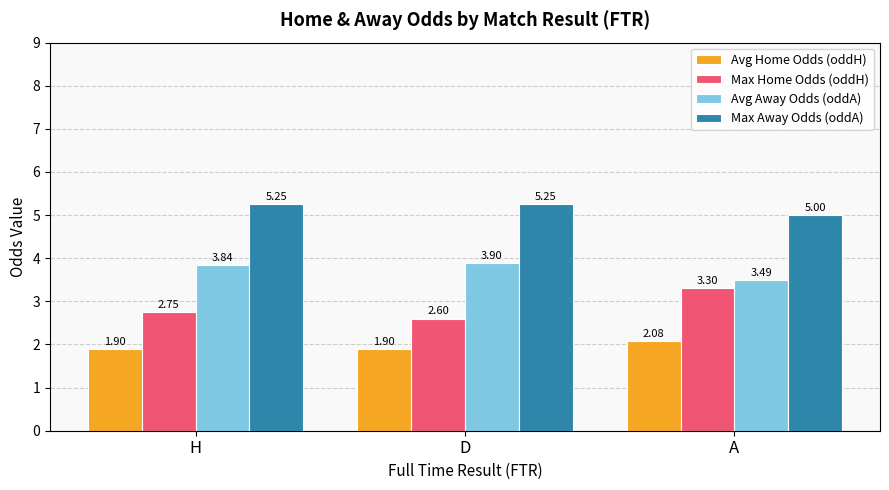

How many bars are there in total?

12